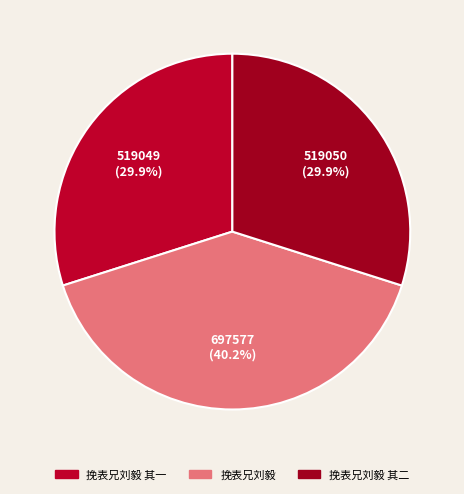

To the nearest percent, what percentage of the pie is 挽表兄刘毅 其一?

30%